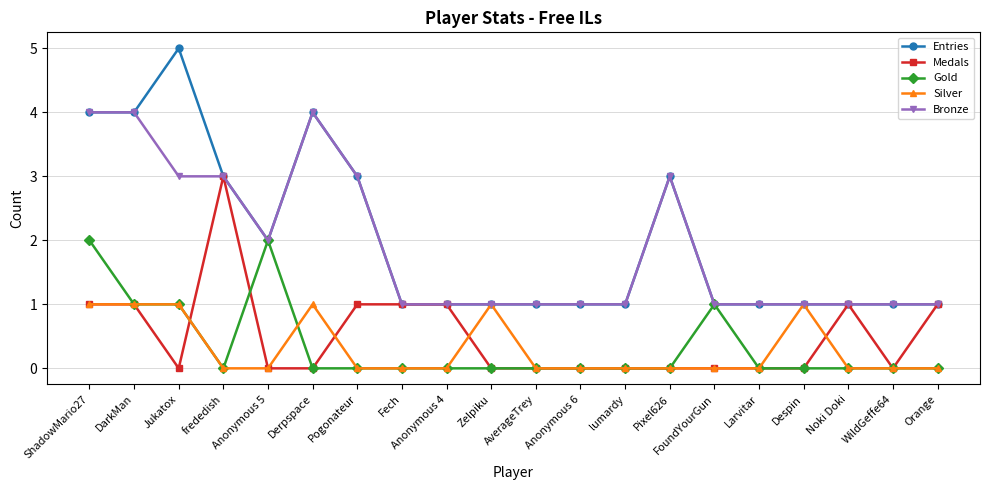

Count the number of data series in this chart.

5